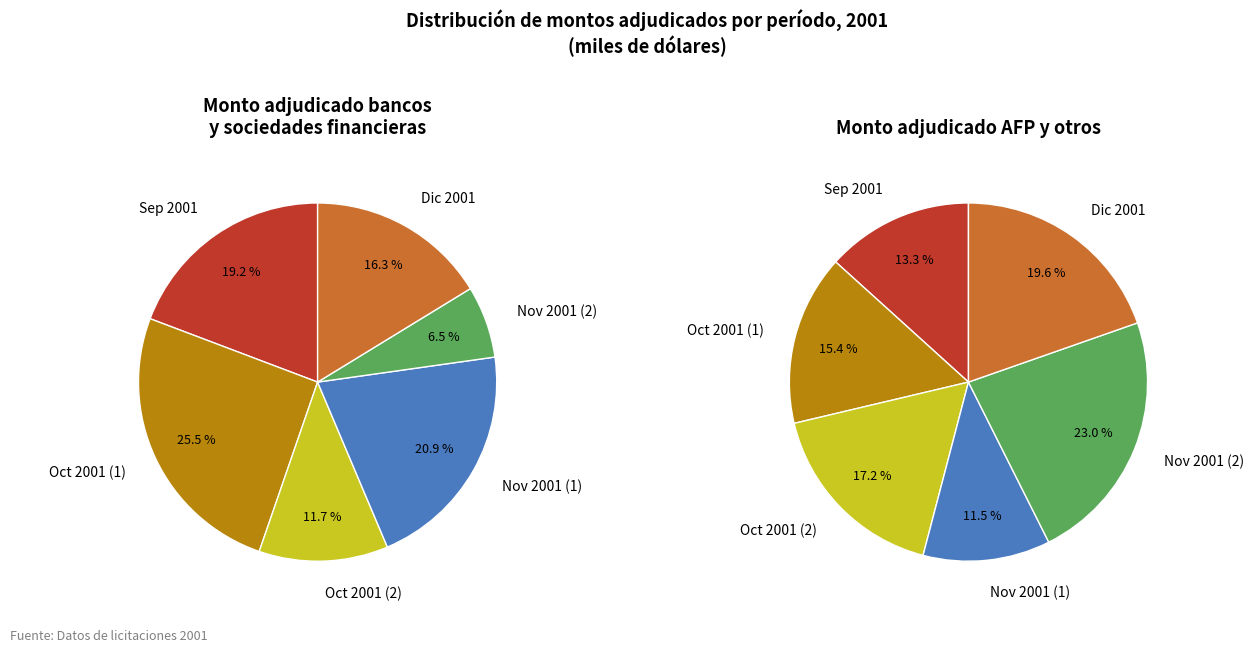

To the nearest percent, what portion does 24 represent?

2%